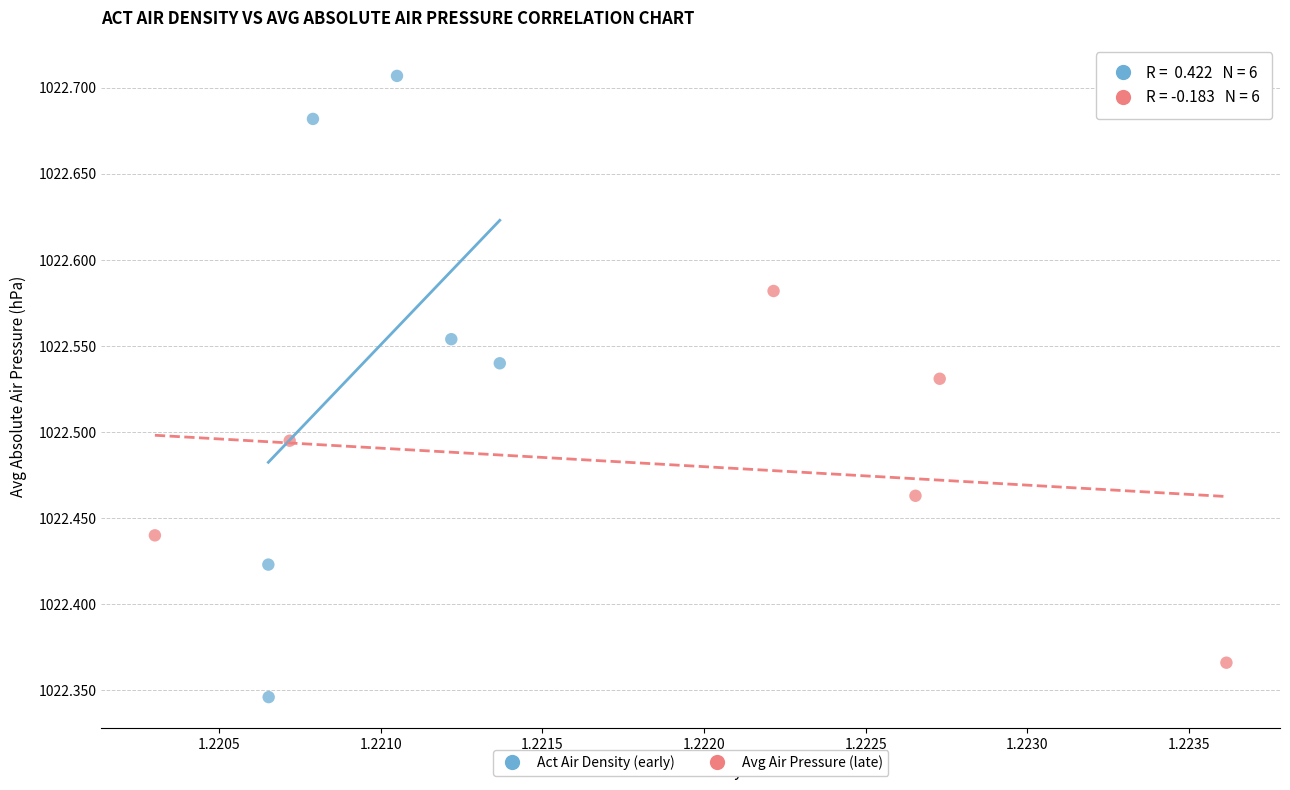

What are all the series names shown in the legend?

Act Air Density (early), Avg Air Pressure (late)